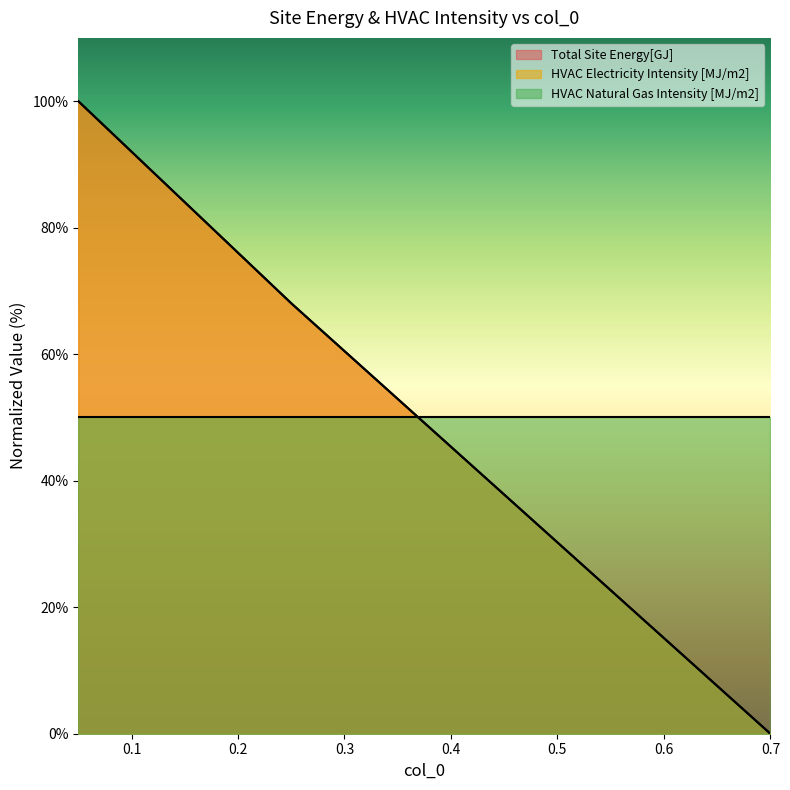

What are all the series names shown in the legend?

Total Site Energy[GJ], HVAC Electricity Intensity [MJ/m2], HVAC Natural Gas Intensity [MJ/m2]